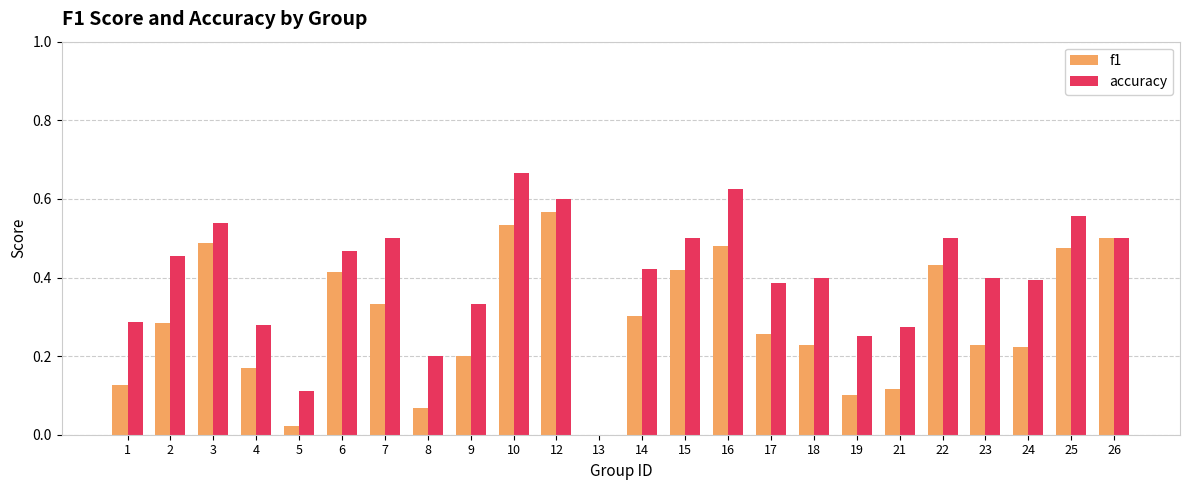

Which series has the widest spread of values?

accuracy